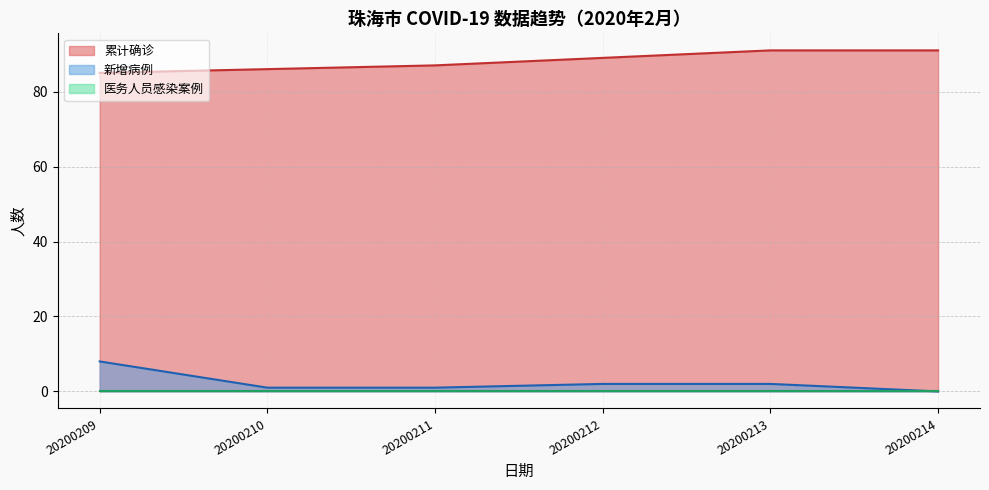

Which series has the largest total across all categories?

累计确诊